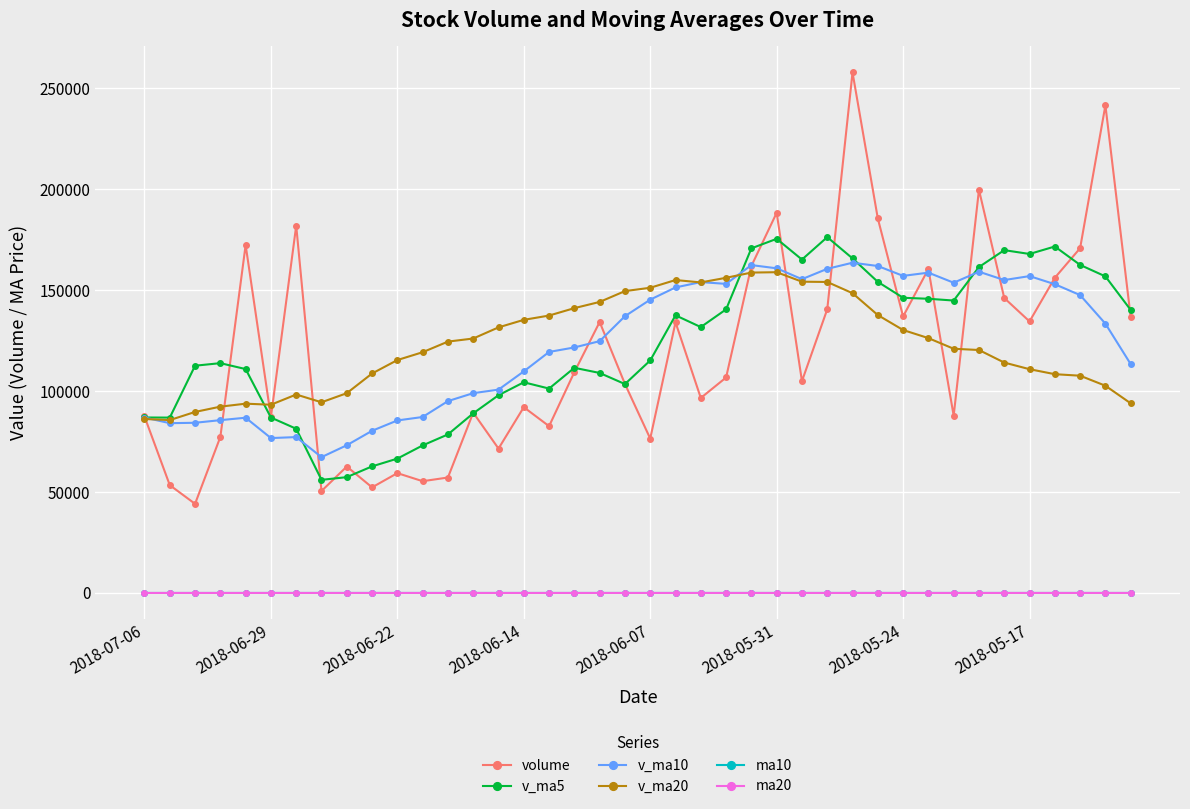

True or false: ma20 and v_ma10 intersect in this chart.

False